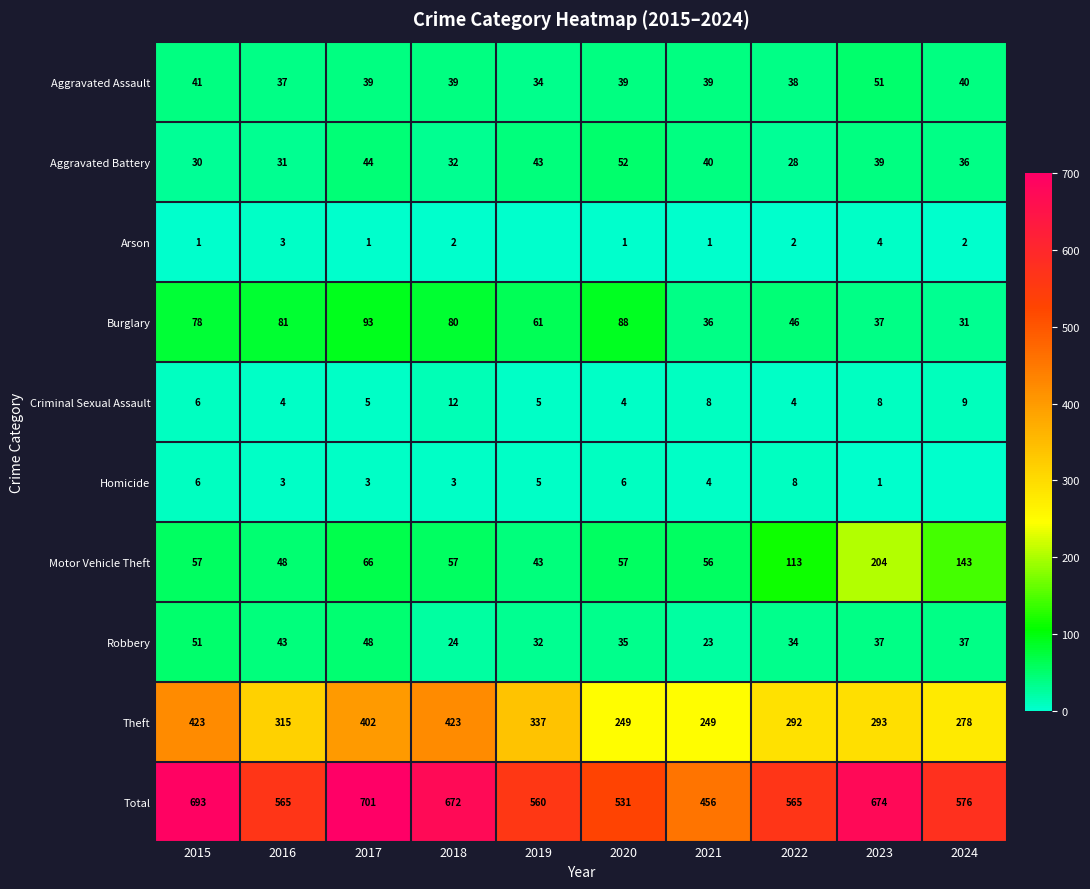

What is the difference between the Theft values at 2021 and 2022?

43